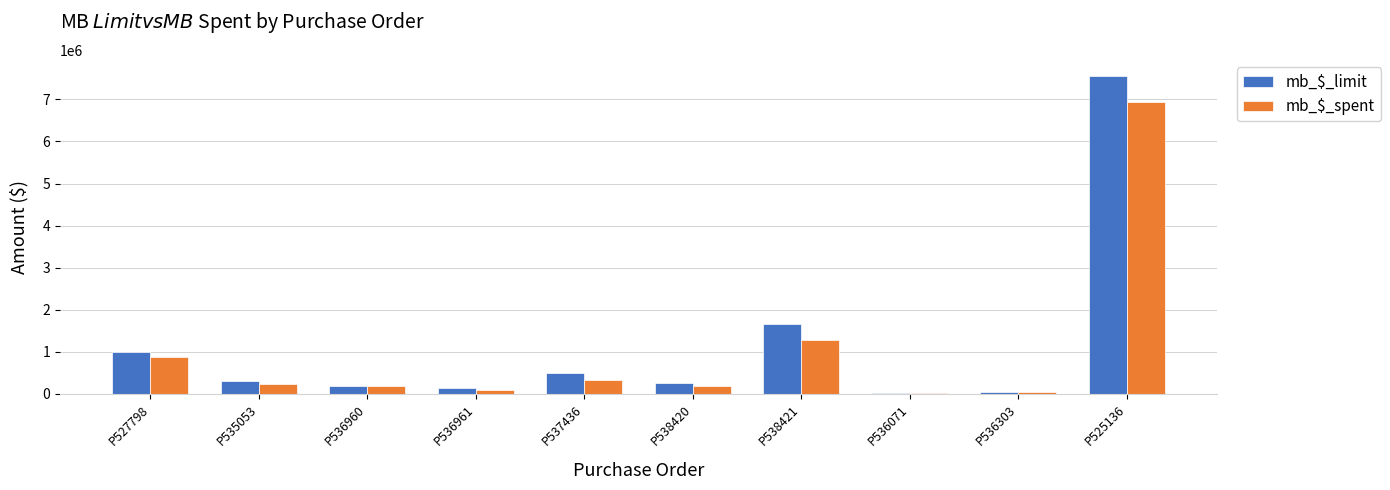

Which series has the largest range (max minus min)?

mb_$_limit